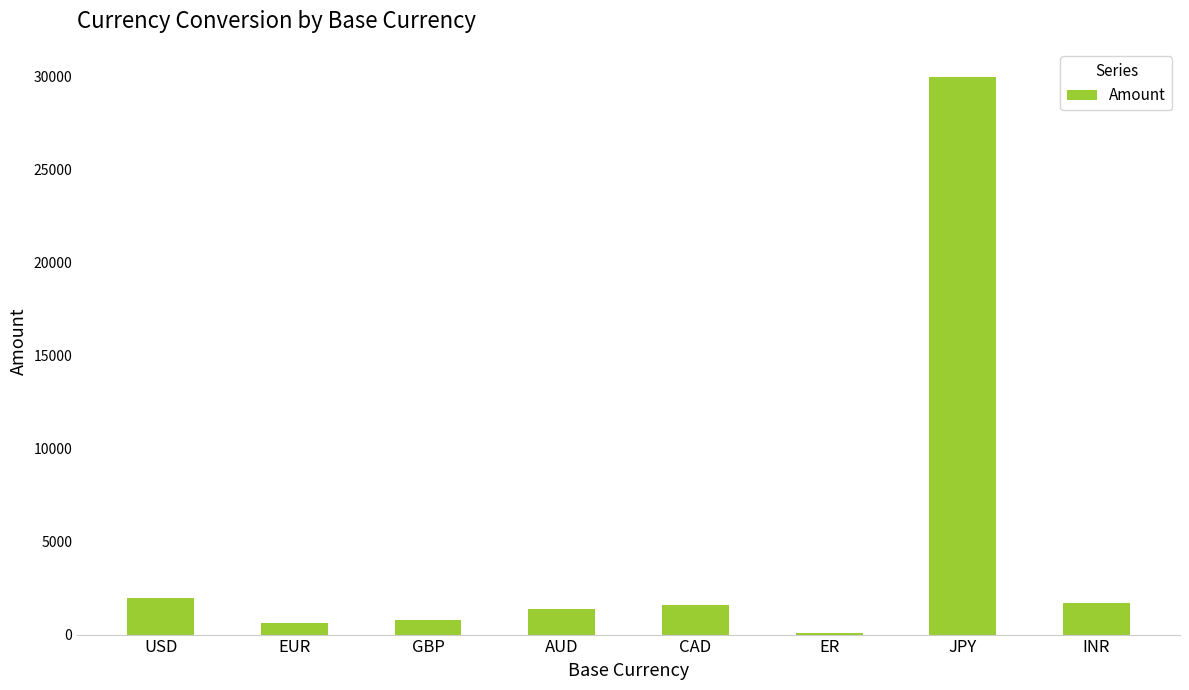

Approximately how many times larger is the value at INR compared to GBP?

2.1